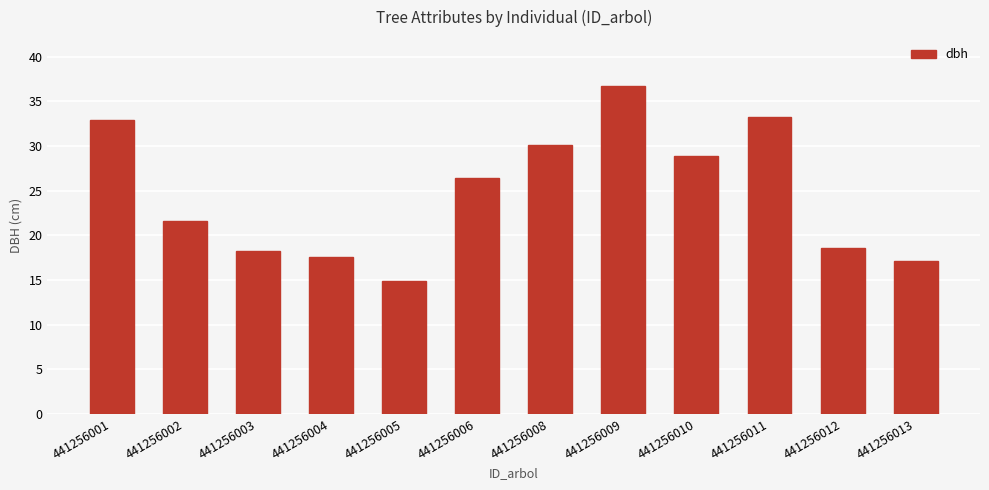

What is the difference between the values at 441256001 and 441256008?

2.8